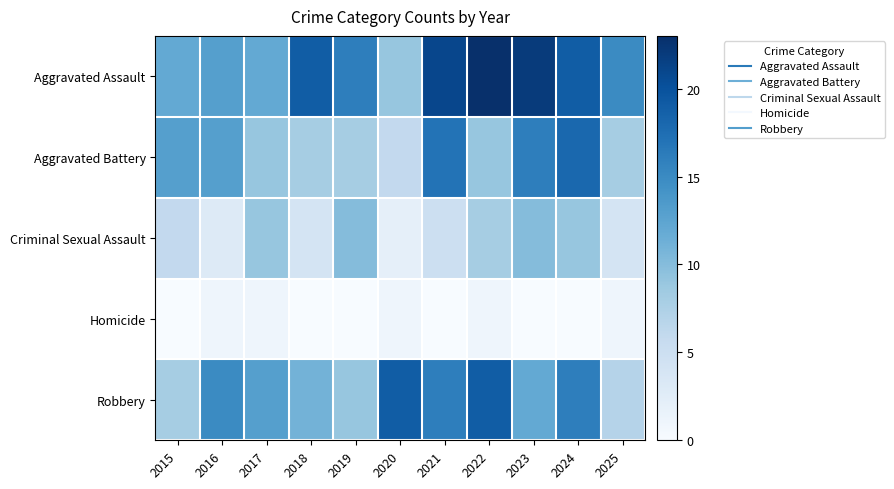

Which series has the widest spread of values?

Aggravated Assault